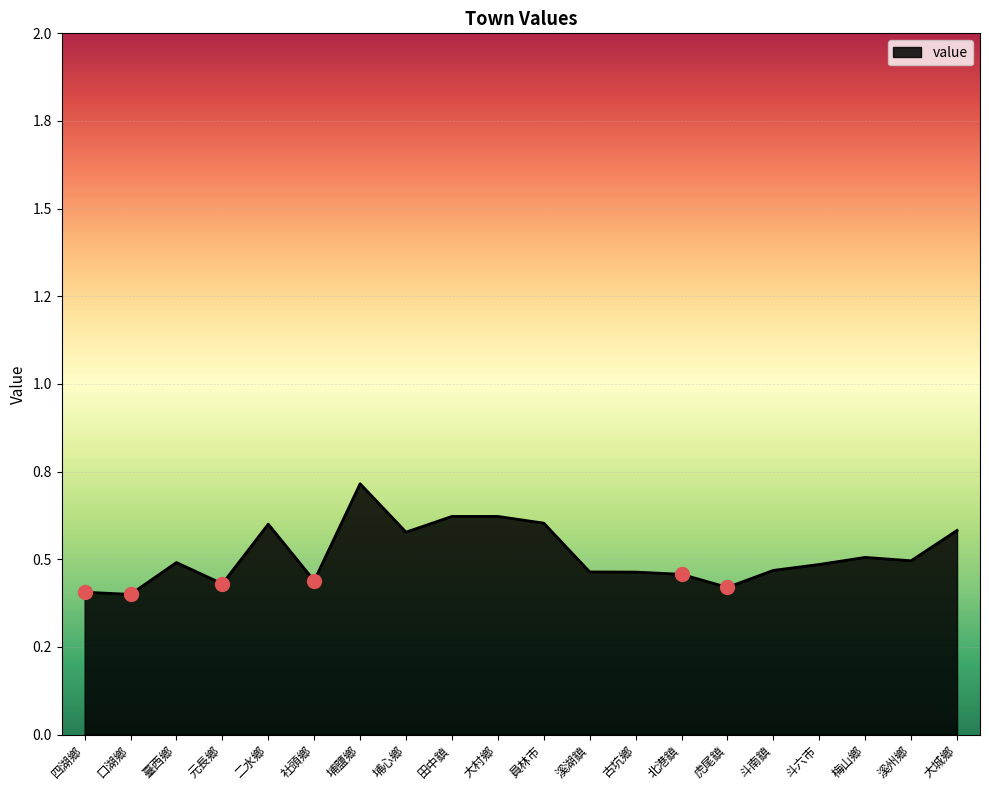

What value does the data have at 梅山鄉?

0.5